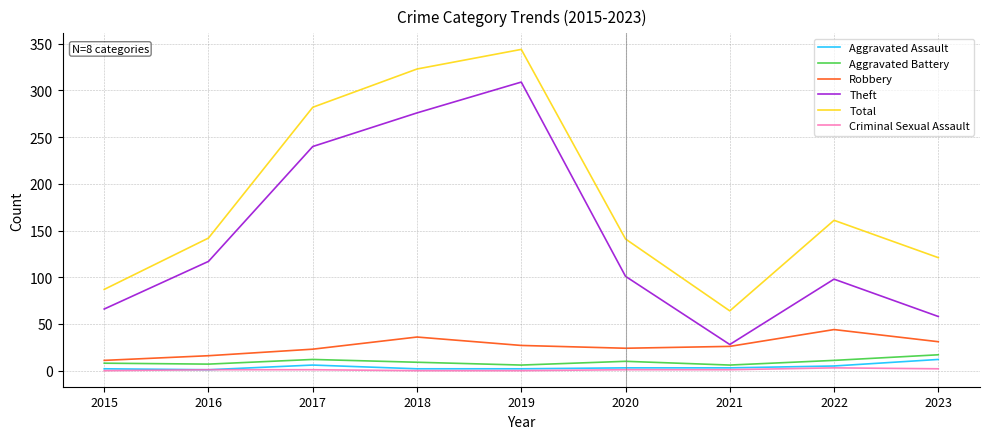

True or false: Total has a value of 64 at 2021.

True